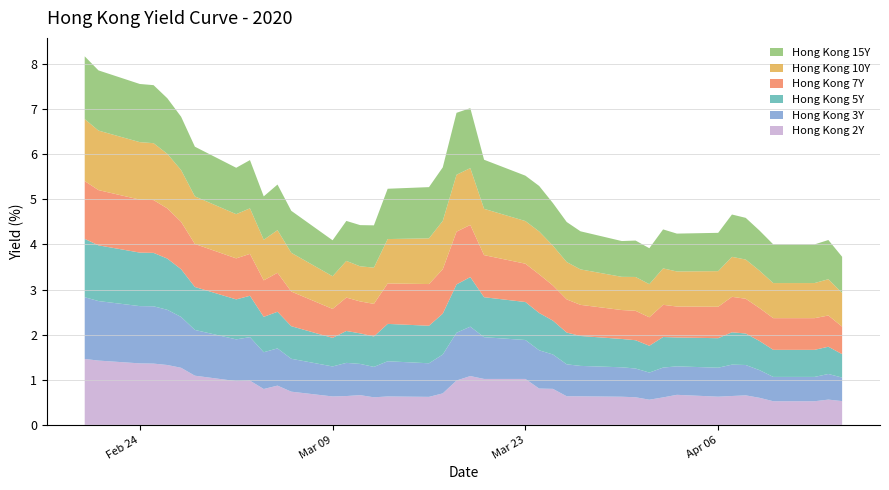

Reading left to right, what are all the values shown in this chart?

Hong Kong 2Y: 1.5	1.4	1.4	1.4	1.3	1.3	1.1	1.0	1.0	0.8	0.9	0.7	0.6	0.6	0.7	0.6	0.6	0.6	0.7	1.0	1.1	1.0	1.0	0.8	0.8	0.6	0.6	0.6	0.6	0.6	0.6	0.7	0.6	0.6	0.7	0.6	0.5	0.5	0.6	0.5
Hong Kong 3Y: 1.4	1.3	1.3	1.3	1.2	1.1	1.0	0.9	1.0	0.8	0.8	0.7	0.7	0.7	0.7	0.7	0.8	0.7	0.9	1.1	1.1	0.9	0.9	0.8	0.8	0.7	0.7	0.7	0.6	0.6	0.7	0.6	0.6	0.7	0.7	0.6	0.5	0.5	0.6	0.5
Hong Kong 5Y: 1.3	1.2	1.2	1.2	1.1	1.1	1.0	0.9	0.9	0.8	0.8	0.7	0.6	0.7	0.7	0.7	0.8	0.8	0.9	1.1	1.1	0.9	0.8	0.8	0.8	0.7	0.7	0.6	0.6	0.6	0.7	0.6	0.7	0.7	0.7	0.6	0.6	0.6	0.6	0.5
Hong Kong 7Y: 1.3	1.2	1.2	1.2	1.1	1.1	1.0	0.9	0.9	0.8	0.9	0.8	0.6	0.7	0.7	0.7	0.9	0.9	1.0	1.2	1.2	0.9	0.8	0.9	0.8	0.7	0.7	0.6	0.7	0.6	0.7	0.7	0.7	0.8	0.8	0.7	0.7	0.7	0.7	0.6
Hong Kong 10Y: 1.4	1.3	1.3	1.3	1.2	1.1	1.1	1.0	1.0	0.9	0.9	0.9	0.7	0.8	0.8	0.8	1.0	1.0	1.1	1.3	1.3	1.0	0.9	0.9	0.9	0.8	0.8	0.7	0.8	0.7	0.8	0.8	0.8	0.9	0.9	0.8	0.8	0.8	0.8	0.7
Hong Kong 15Y: 1.4	1.3	1.3	1.3	1.2	1.2	1.1	1.0	1.1	1.0	1.0	0.9	0.8	0.9	0.9	0.9	1.1	1.1	1.2	1.4	1.3	1.1	1.0	1.0	0.9	0.9	0.8	0.8	0.8	0.8	0.9	0.8	0.8	0.9	0.9	0.9	0.9	0.9	0.9	0.8